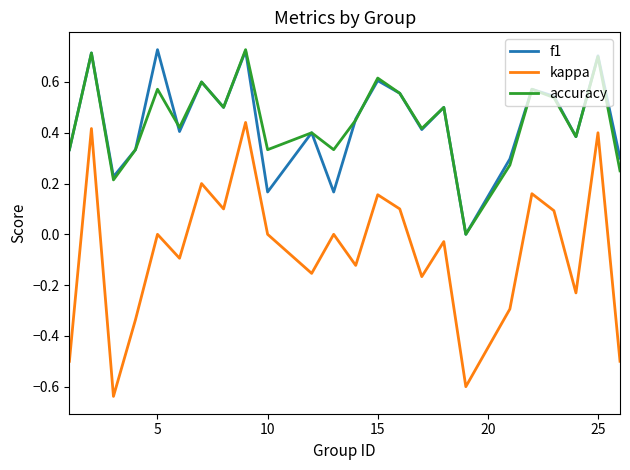

True or false: kappa and accuracy intersect in this chart.

False